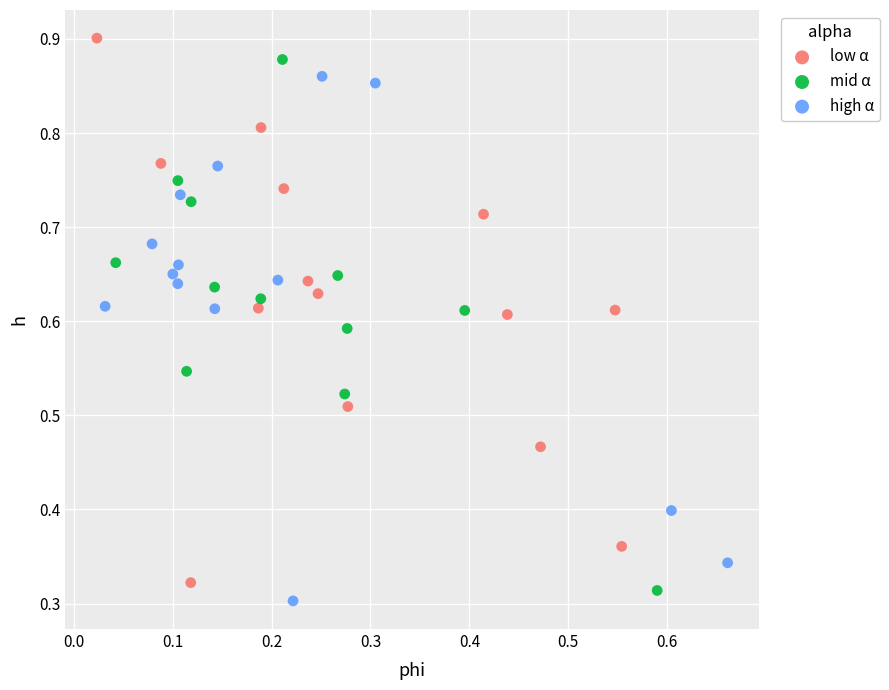

Which series has the largest Y range (max minus min)?

low α